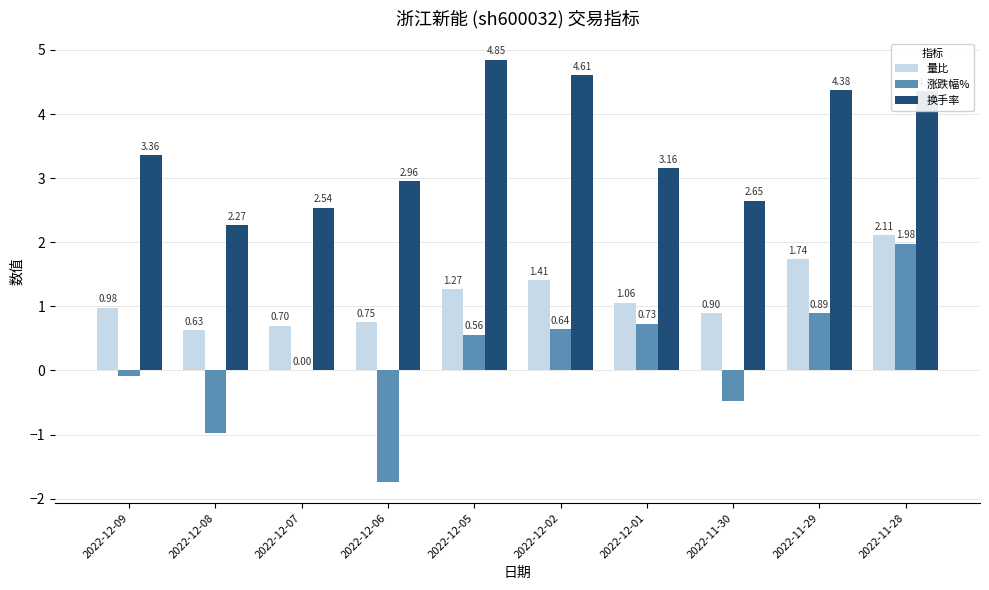

Which series changed the most between 2022-11-30 and 2022-11-29?

换手率